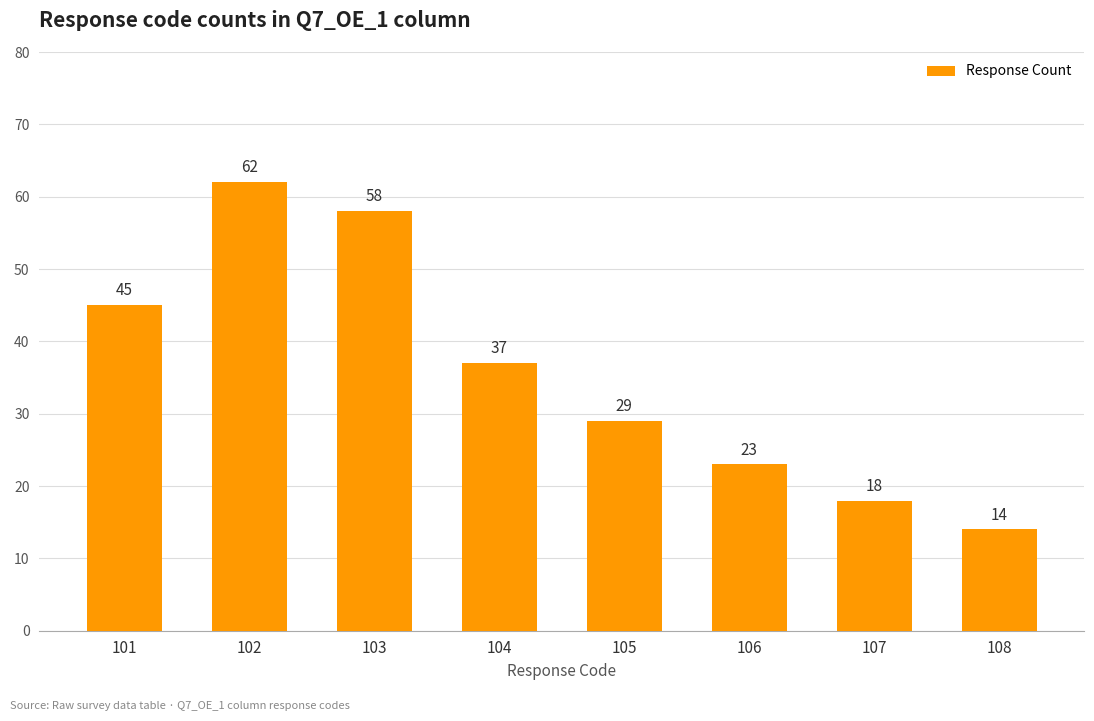

Reading right to left, list all the values displayed in this chart.

108=14	107=18	106=23	105=29	104=37	103=58	102=62	101=45